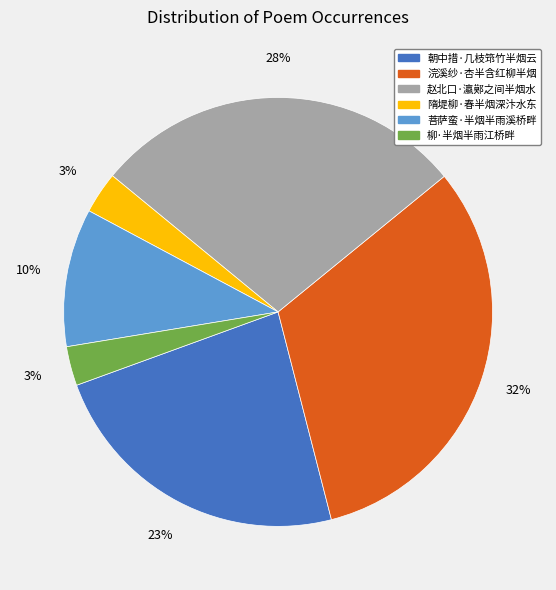

To the nearest percent, what portion does 菩萨蛮·半烟半雨溪桥畔 represent?

10%